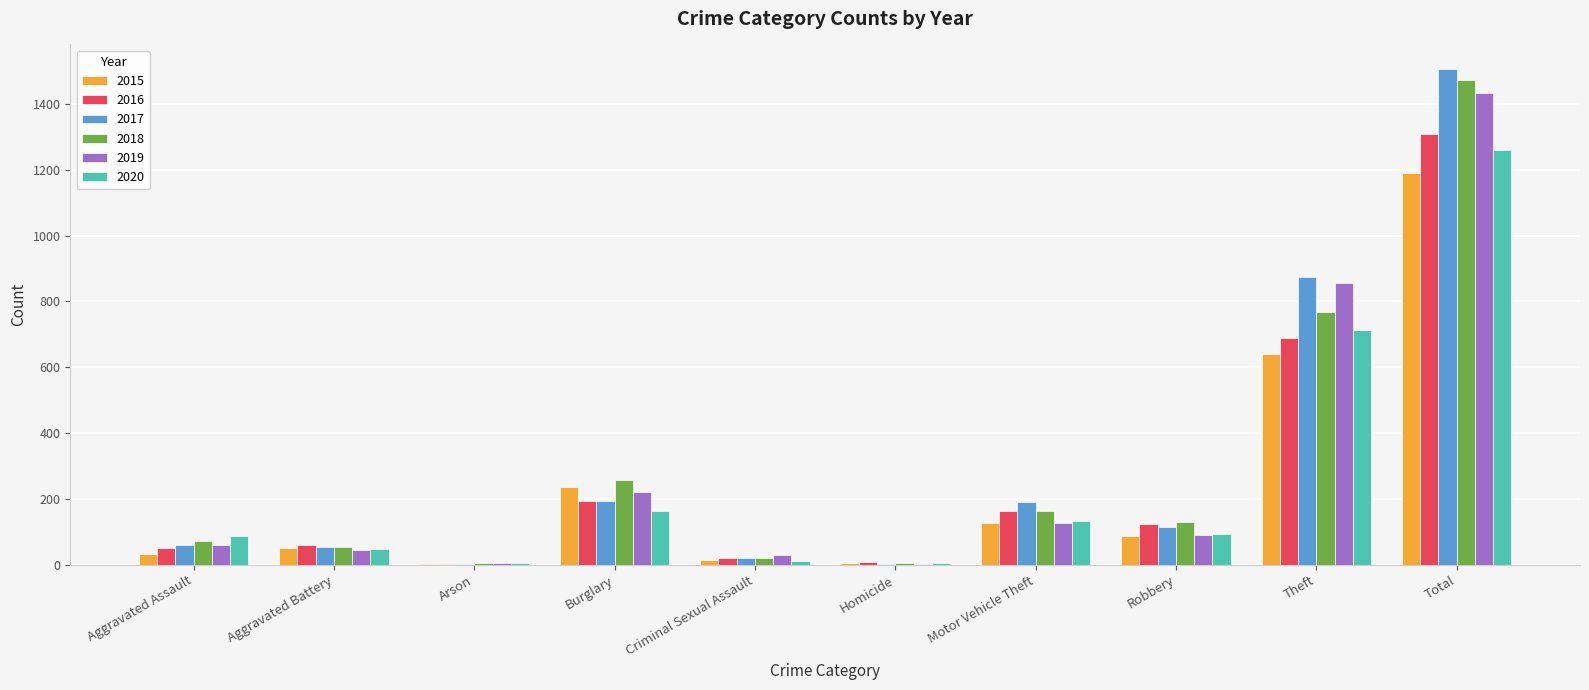

What are all the series names shown in the legend?

2015, 2016, 2017, 2018, 2019, 2020